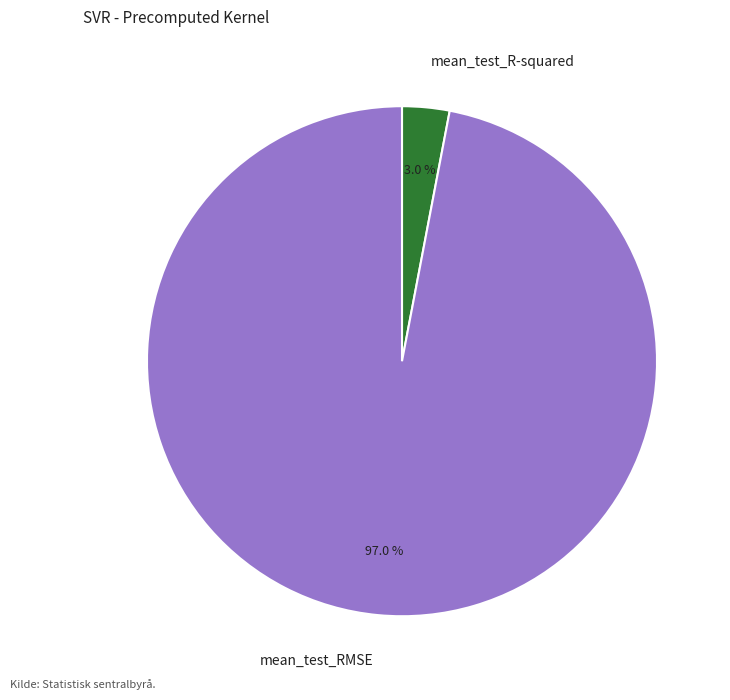

Rank the categories by value from highest to lowest.

mean_test_RMSE, mean_test_R-squared